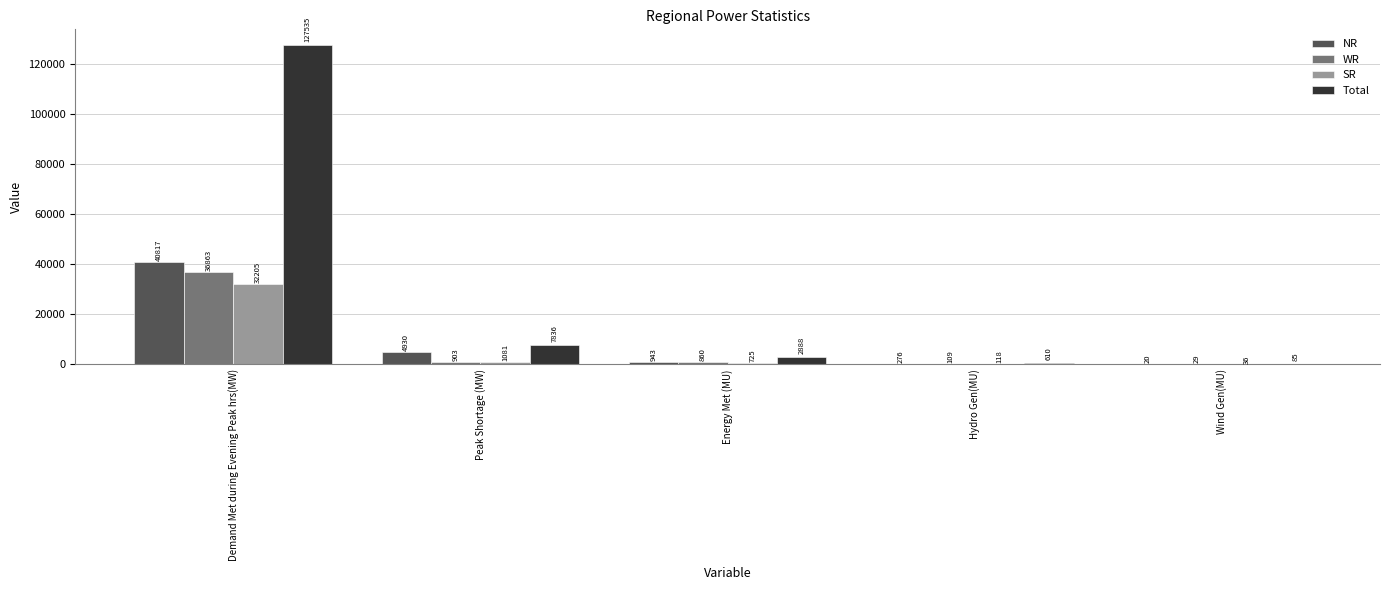

How many groups of bars are there?

5